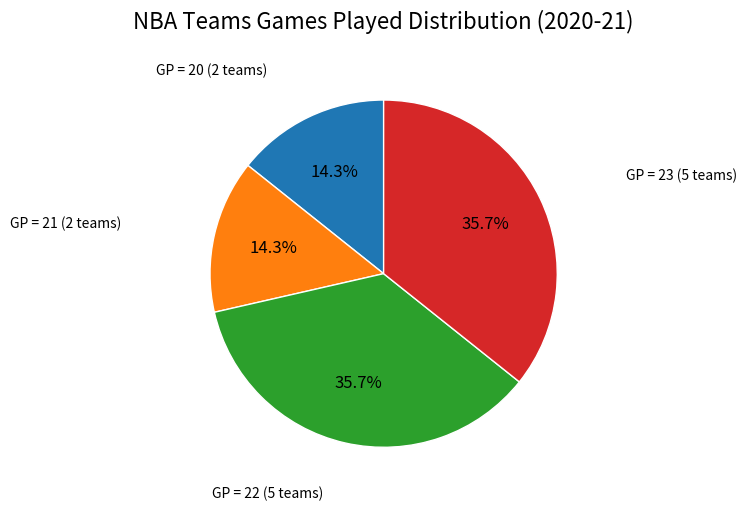

Does any single category account for the majority?

No